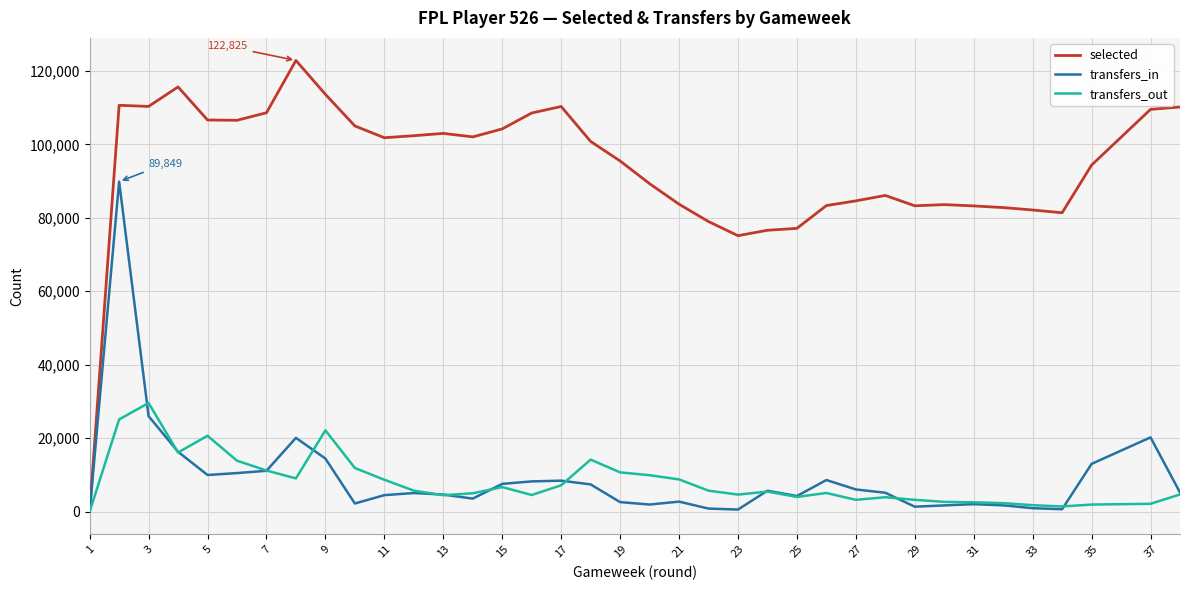

How many interior local peaks does the transfers_out series have?

8